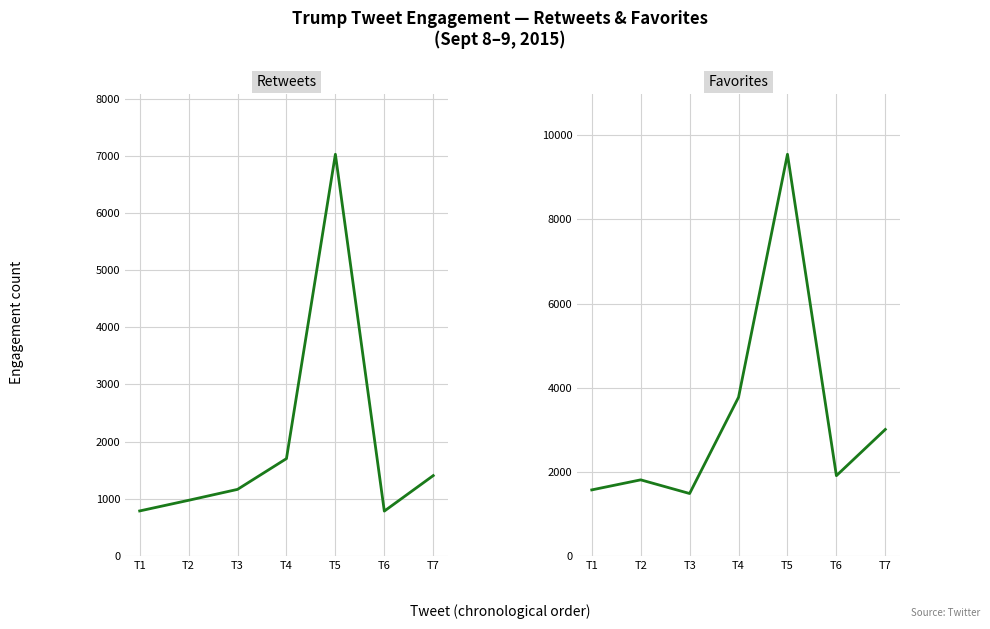

Rank the series by their average value, from lowest to highest.

retweets, favorites